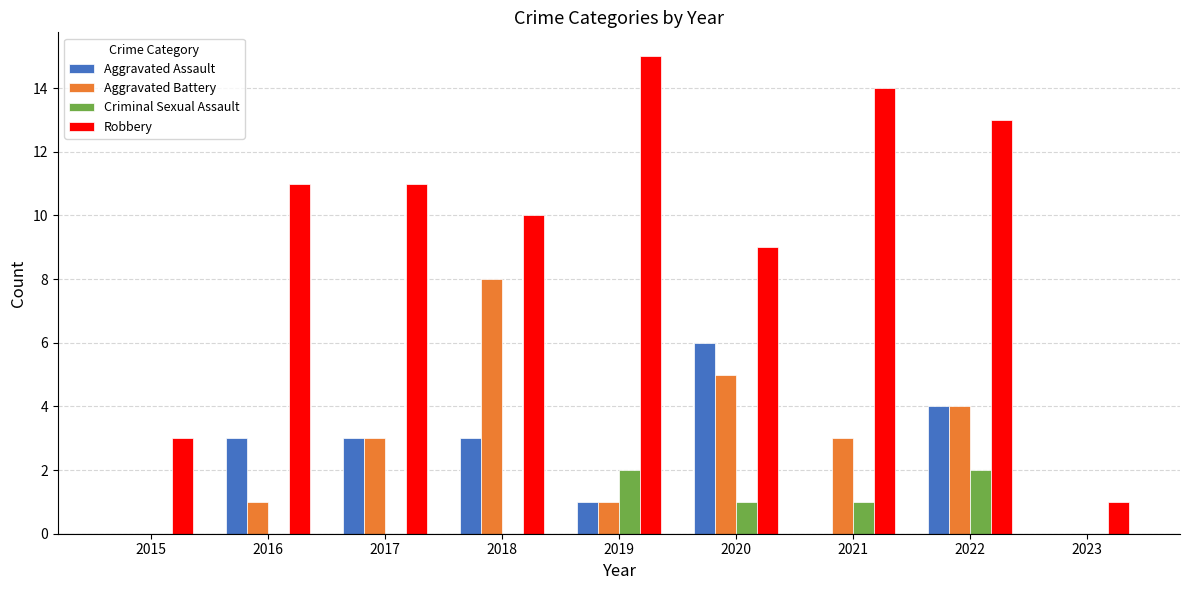

Which series changed the most between 2015 and 2018?

Aggravated Battery